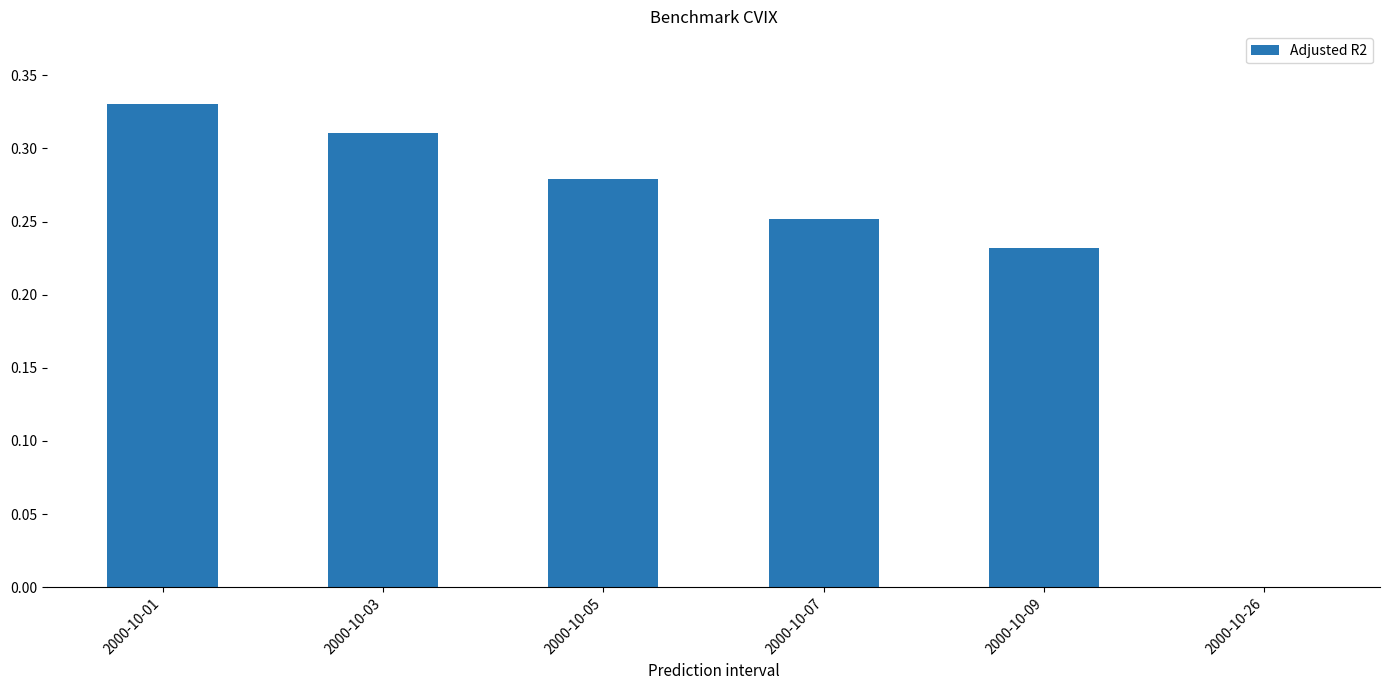

What is the sum of the values at 2000-10-01 and 2000-10-05?

0.6